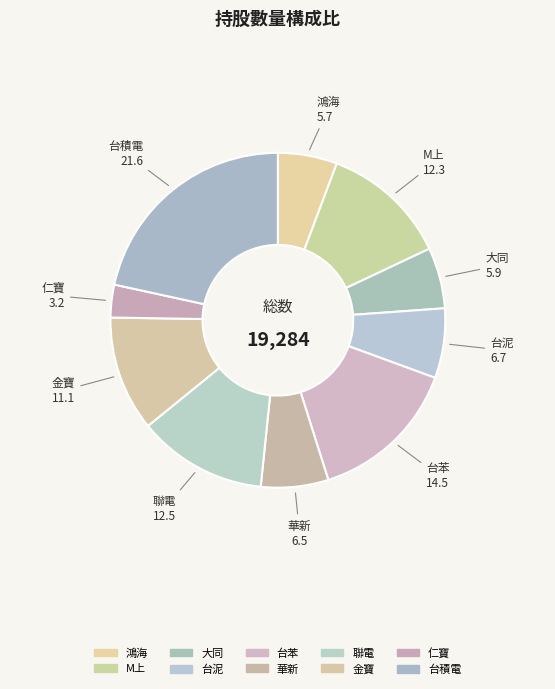

Which has a higher value, 仁寶 or 台苯?

台苯